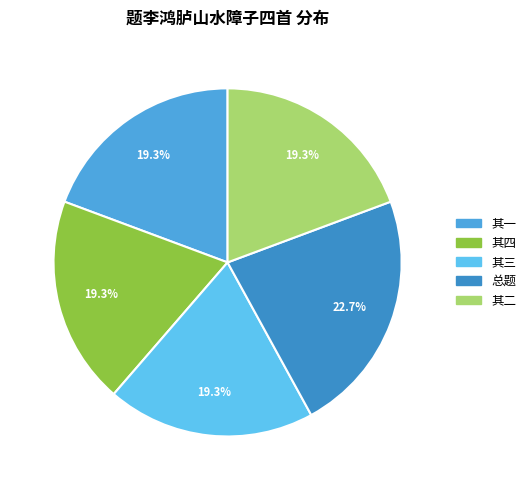

Rank the categories by value from lowest to highest.

题李鸿胪山水障子四首 其一, 题李鸿胪山水障子四首 其二, 题李鸿胪山水障子四首 其三, 题李鸿胪山水障子四首 其四, 题李鸿胪山水障子四首